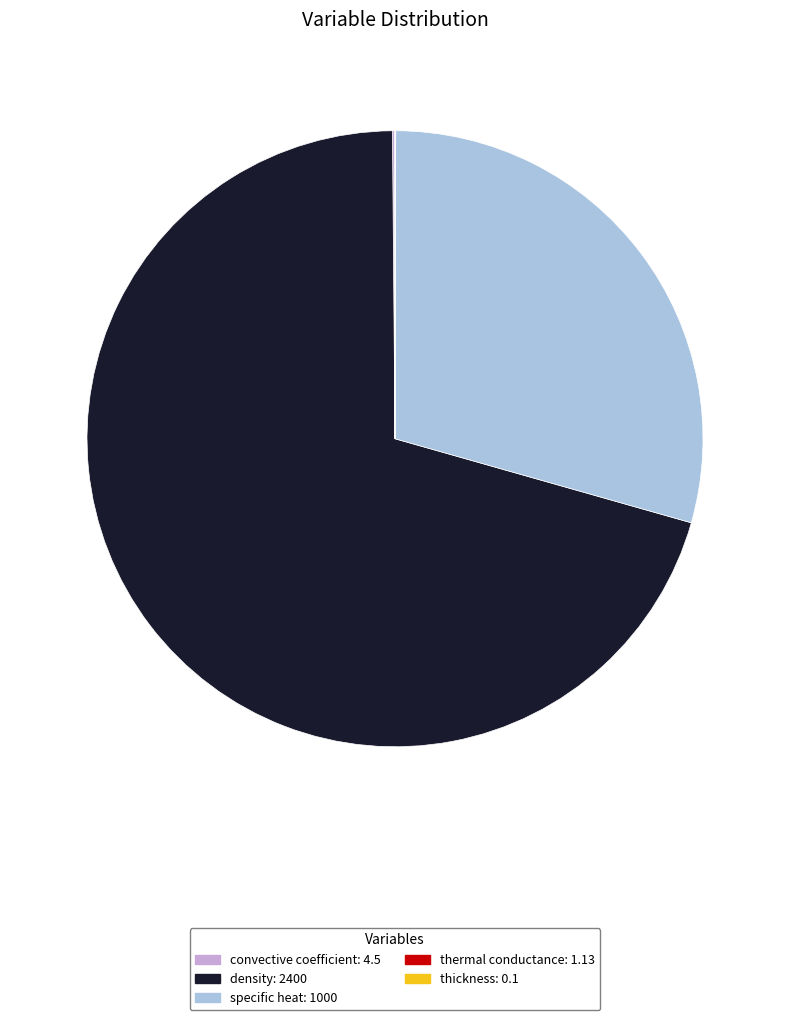

The specific heat slice represents 15% of the pie. True or false?

False